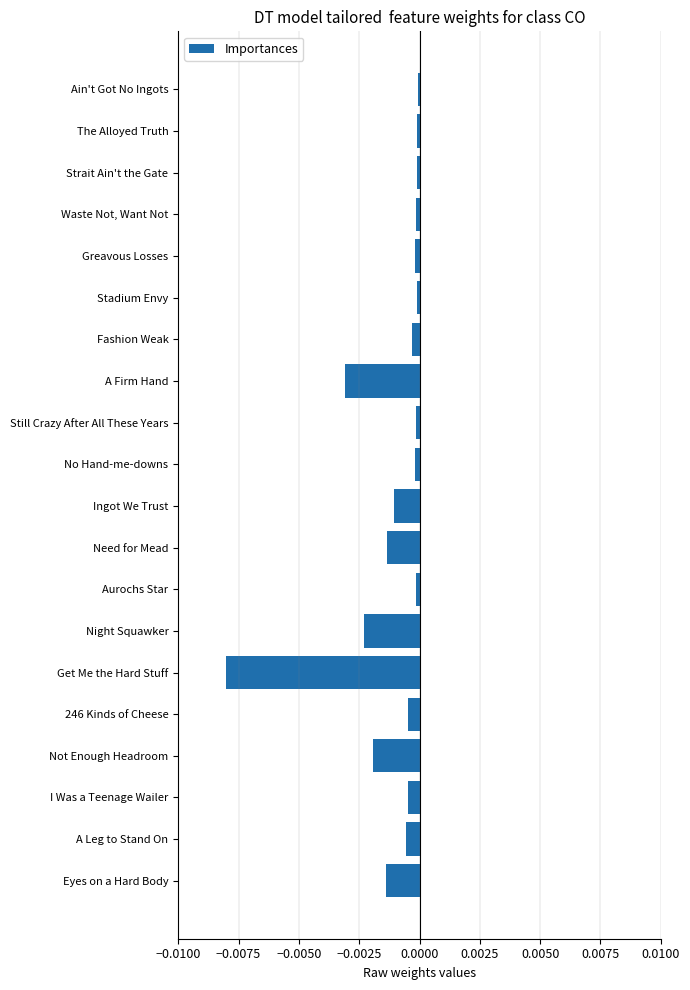

Between A Firm Hand and Need for Mead, which is larger?

Need for Mead